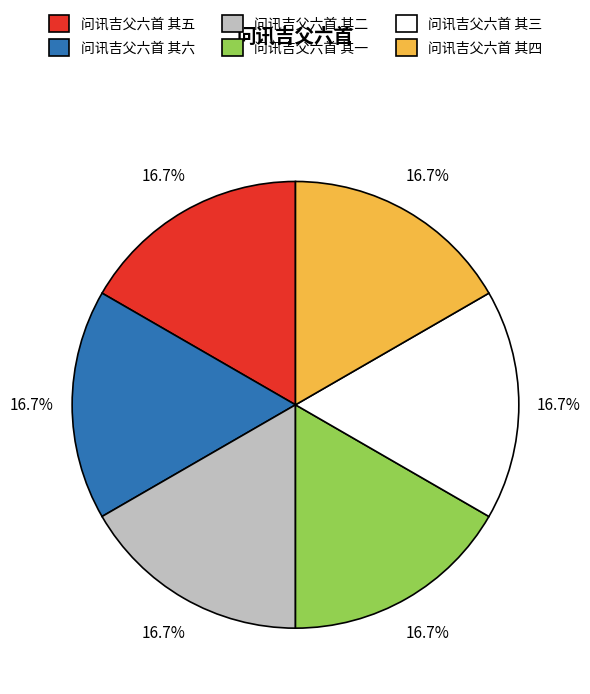

How much of the chart is everything except 问讯吉父六首 其六?

83.3%